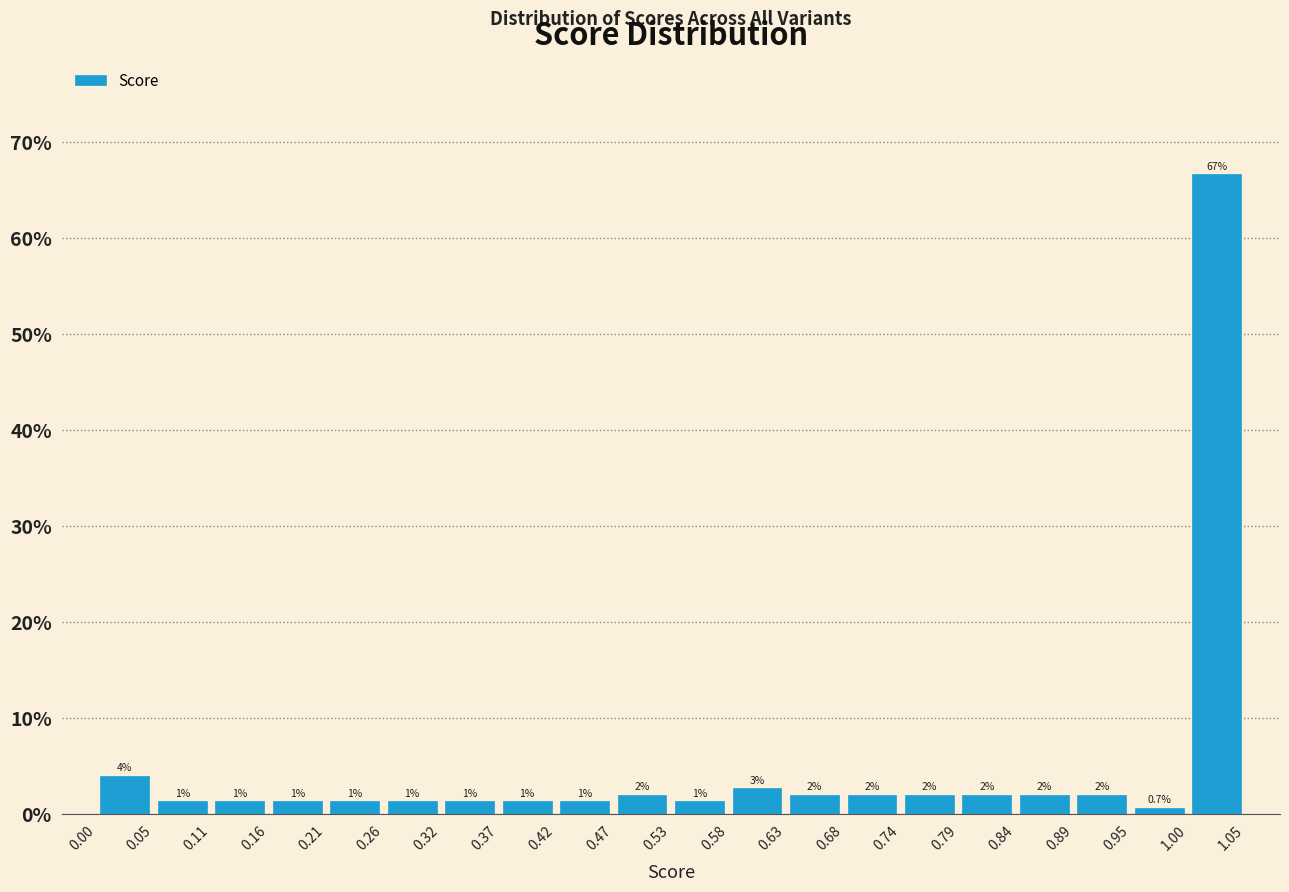

Which range on the x-axis has the tallest bar?

1.00 to 1.05